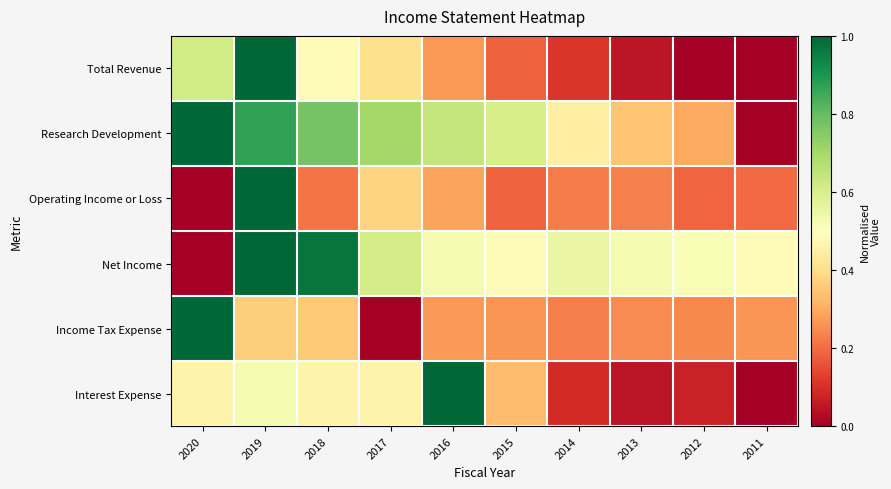

Reading left to right, transcribe all the data shown in this chart.

Total Revenue: 2020=0.6	2019=1.0	2018=0.5	2017=0.4	2016=0.3	2015=0.2	2014=0.1	2013=0.0	2012=0.0	2011=0.0
Research Development: 2020=1.0	2019=0.9	2018=0.8	2017=0.7	2016=0.6	2015=0.6	2014=0.5	2013=0.3	2012=0.3	2011=0.0
Operating Income or Loss: 2020=0.0	2019=1.0	2018=0.2	2017=0.4	2016=0.3	2015=0.2	2014=0.2	2013=0.2	2012=0.2	2011=0.2
Net Income: 2020=0.0	2019=1.0	2018=1.0	2017=0.6	2016=0.5	2015=0.5	2014=0.6	2013=0.5	2012=0.5	2011=0.5
Income Tax Expense: 2020=1.0	2019=0.4	2018=0.4	2017=0.0	2016=0.3	2015=0.3	2014=0.2	2013=0.2	2012=0.2	2011=0.3
Interest Expense: 2020=0.5	2019=0.5	2018=0.5	2017=0.5	2016=1.0	2015=0.3	2014=0.1	2013=0.0	2012=0.1	2011=0.0